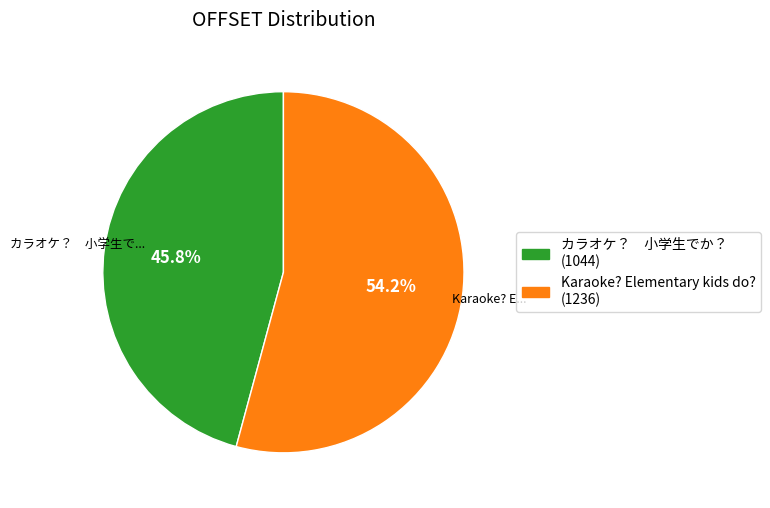

Rank the categories by value from highest to lowest.

Karaoke? Elementary kids do?, カラオケ？ 小学生でか？